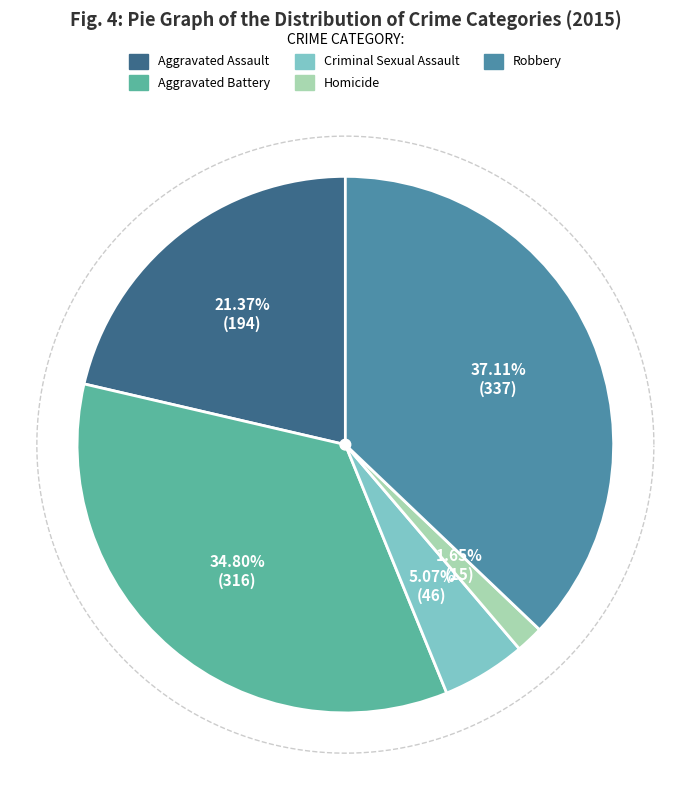

What is the total percentage of Criminal Sexual Assault and Aggravated Battery?

39.9%